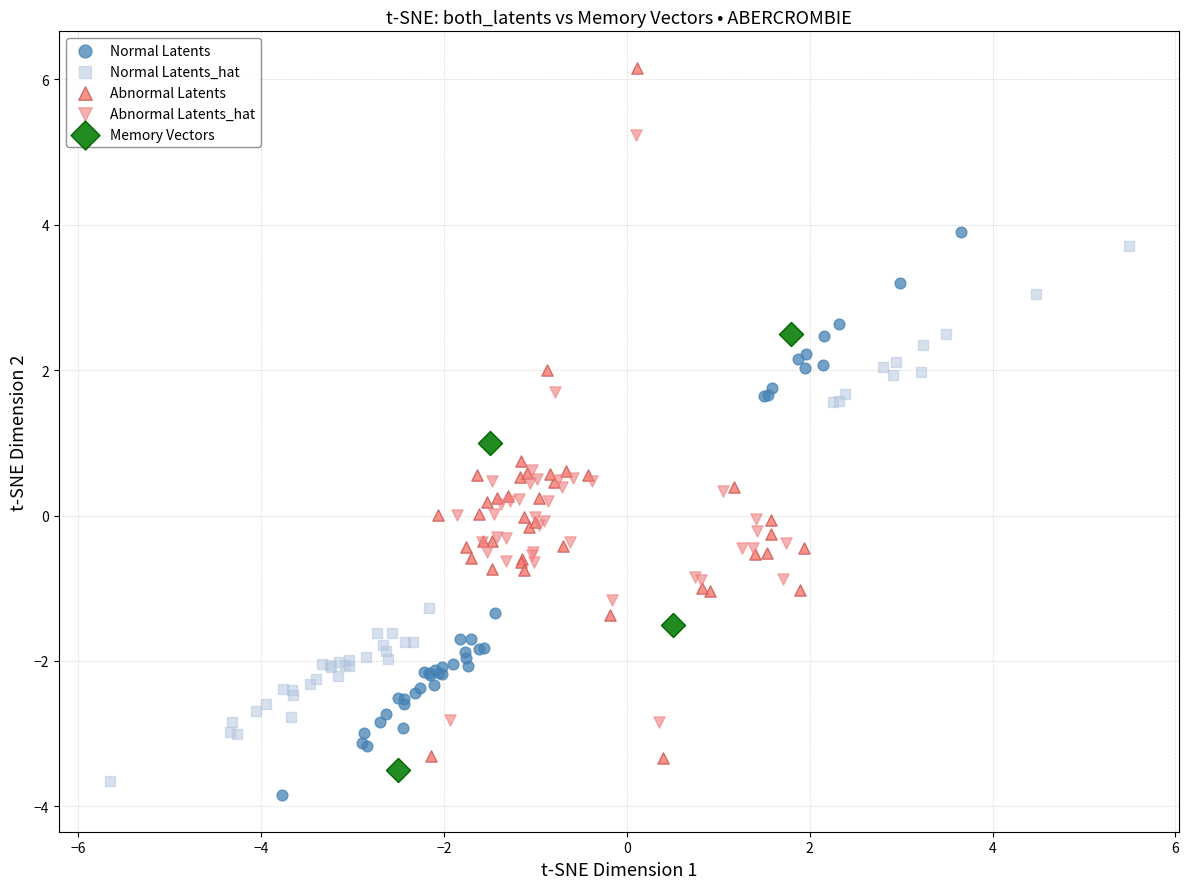

What are all the series names shown in the legend?

Normal Latents, Normal Latents_hat, Abnormal Latents, Abnormal Latents_hat, Memory Vectors